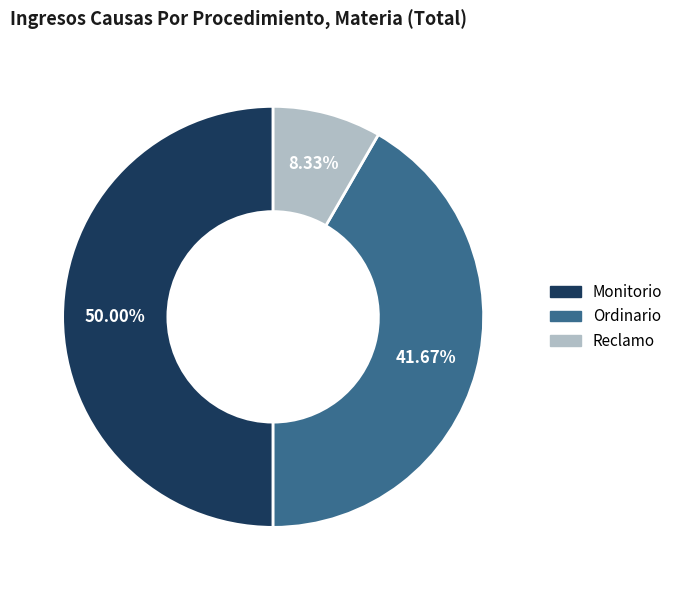

Is it true that Monitorio is 50% of the pie?

True